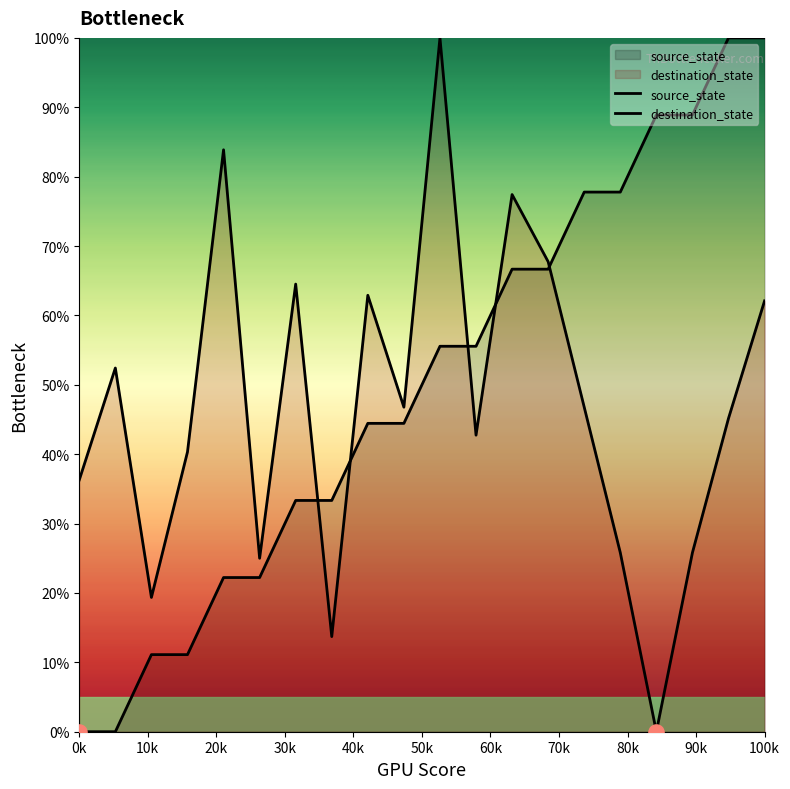

Which series contains the highest Y value?

source_state